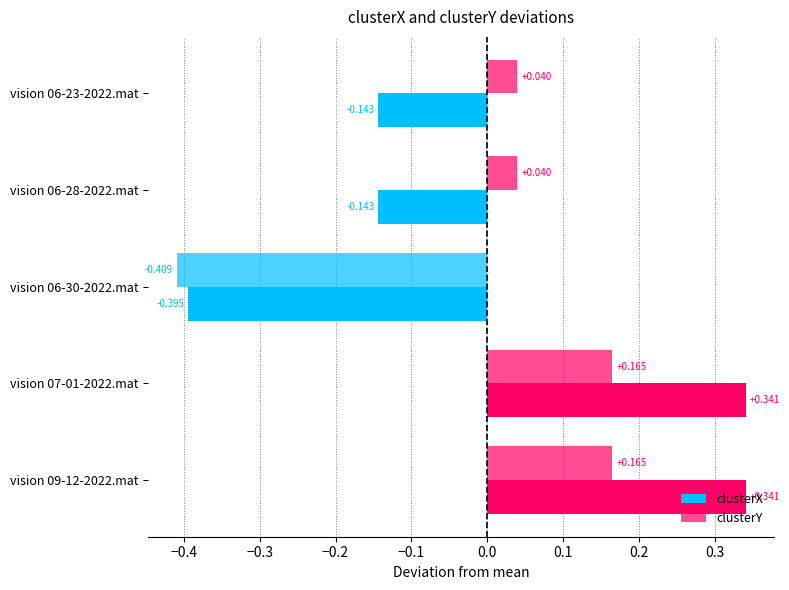

Which has a higher value, vision 07-01-2022.mat or vision 09-12-2022.mat?

vision 07-01-2022.mat